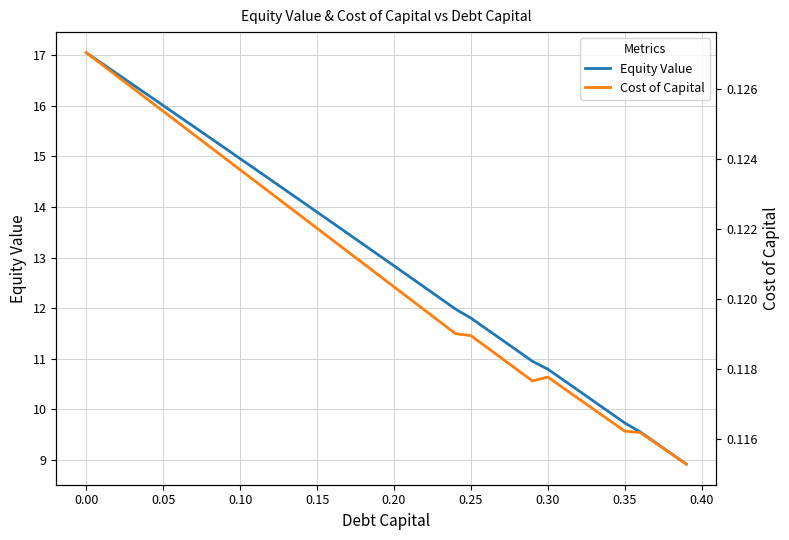

What is the lowest value of the Equity Value series?

8.9